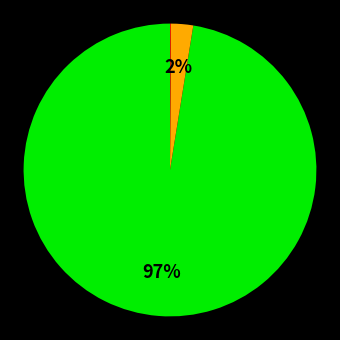

Is there a majority slice in this chart?

Yes